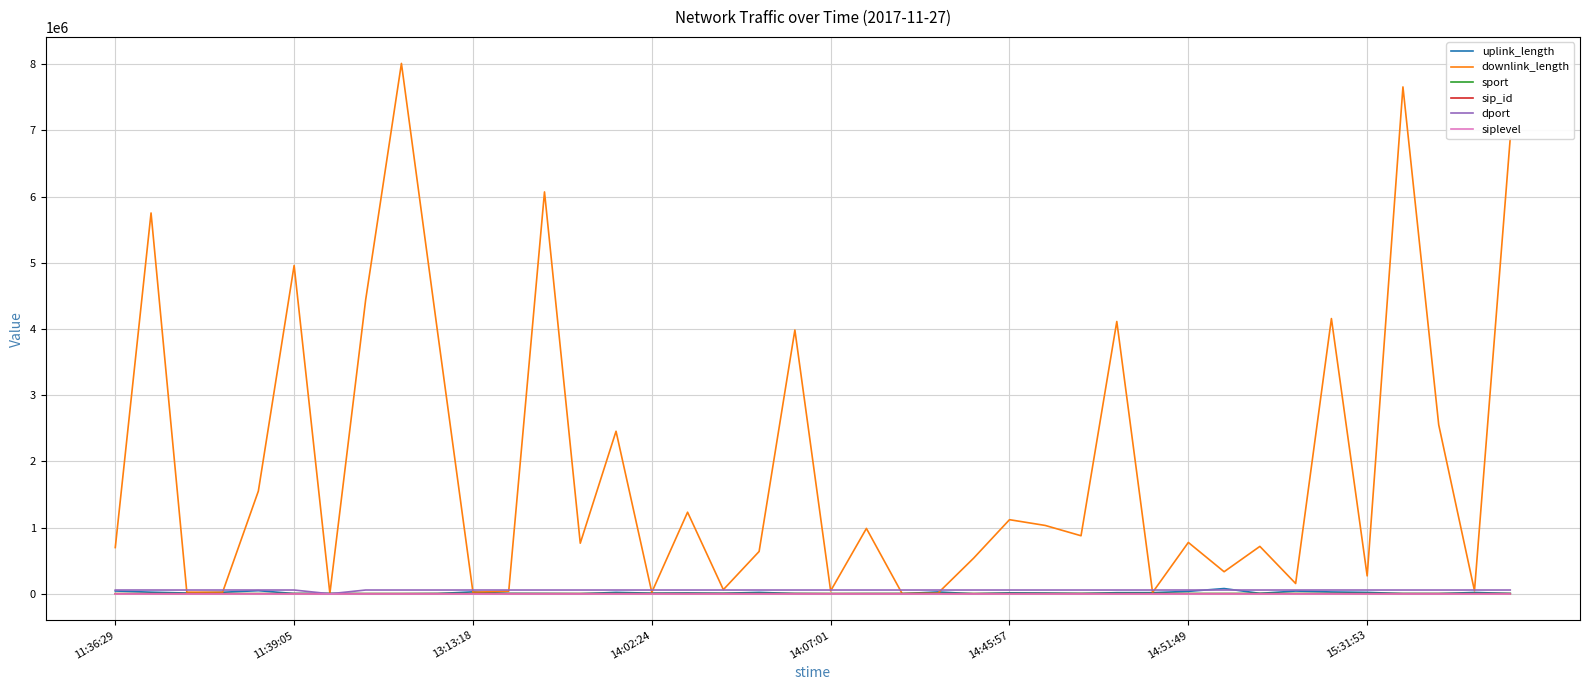

Which series has the largest total across all categories?

downlink_length